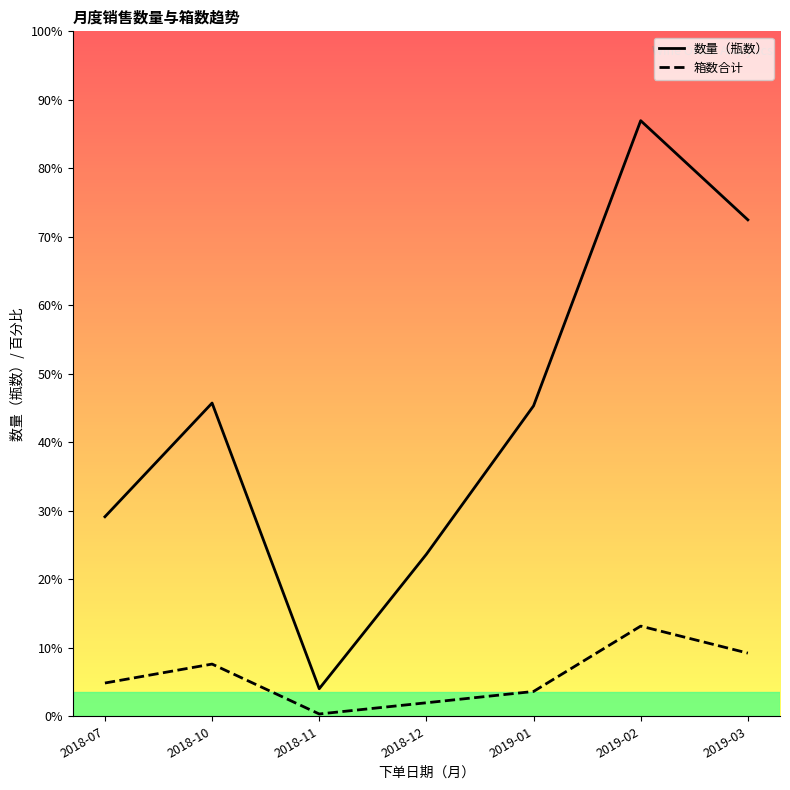

What are all the series names shown in the legend?

数量（瓶数）, 箱数合计